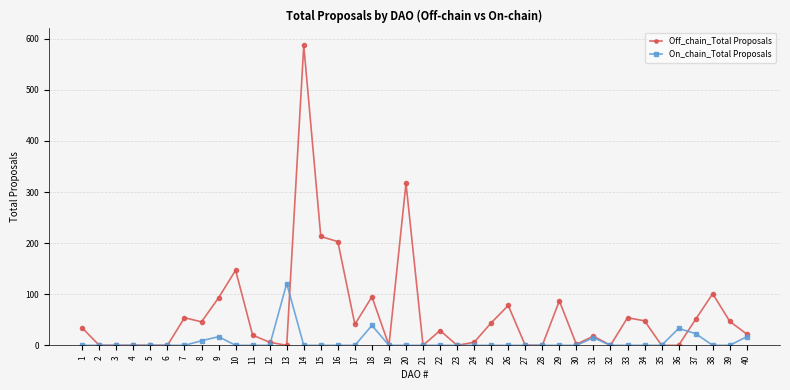

Between 10 and 11, which series saw the biggest shift?

Off_chain_Total Proposals